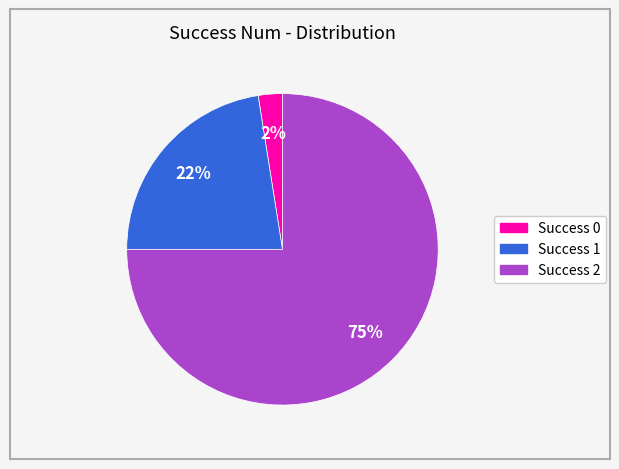

How many segments does this pie chart have?

3